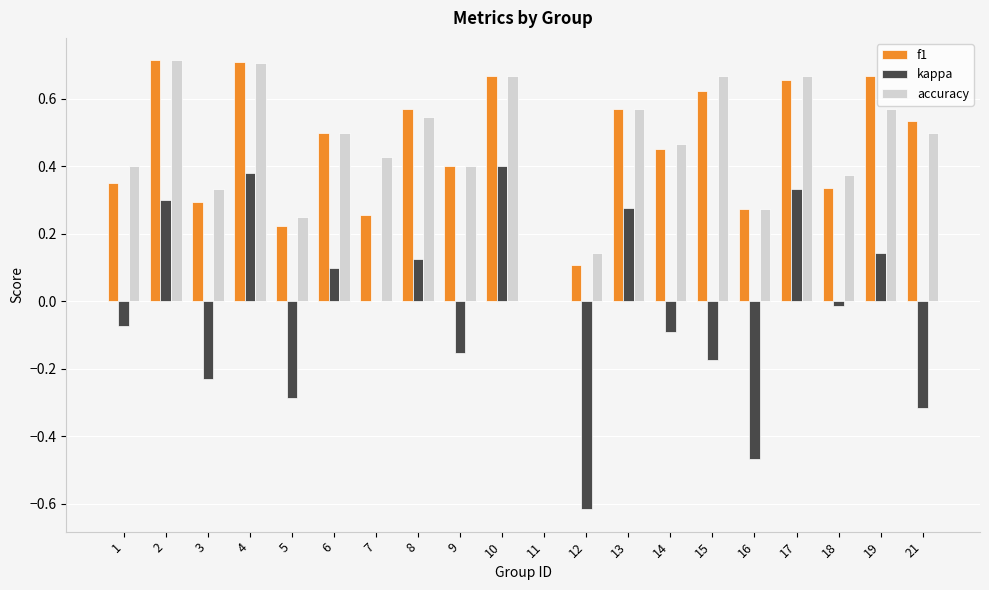

What is the sum of the f1 values at 14 and 2?

1.2